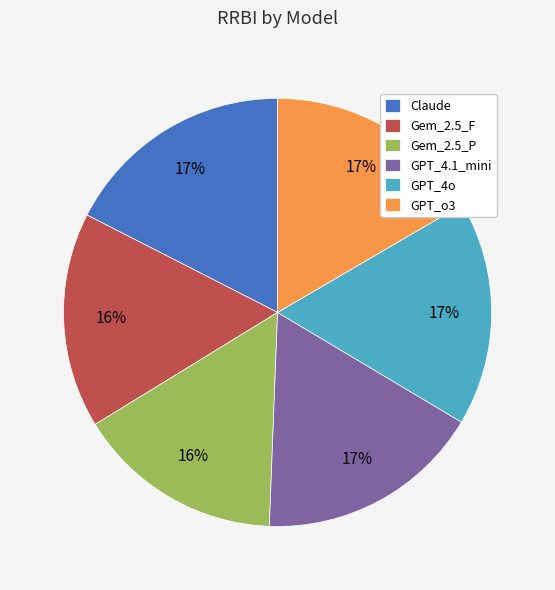

To the nearest percent, what portion does Claude represent?

17%